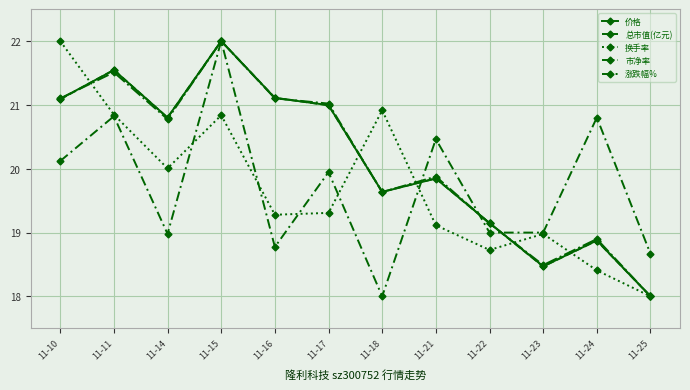

At which category does 价格 reach its first local peak?

11-11